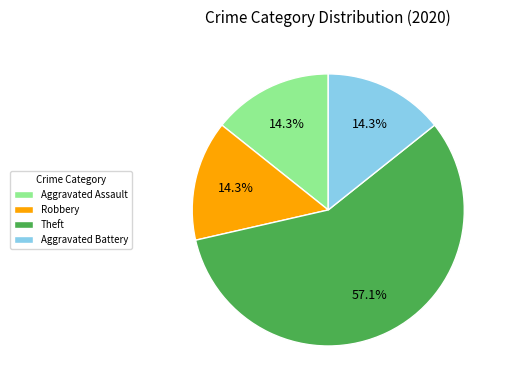

To the nearest percent, what portion does Robbery represent?

14%